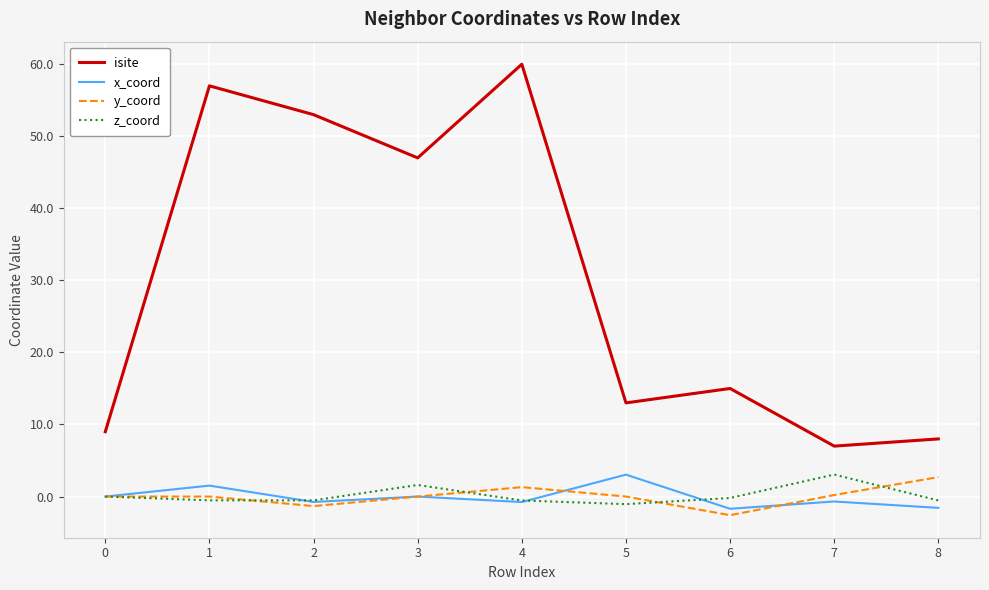

Which series changed the most between 2 and 6?

isite